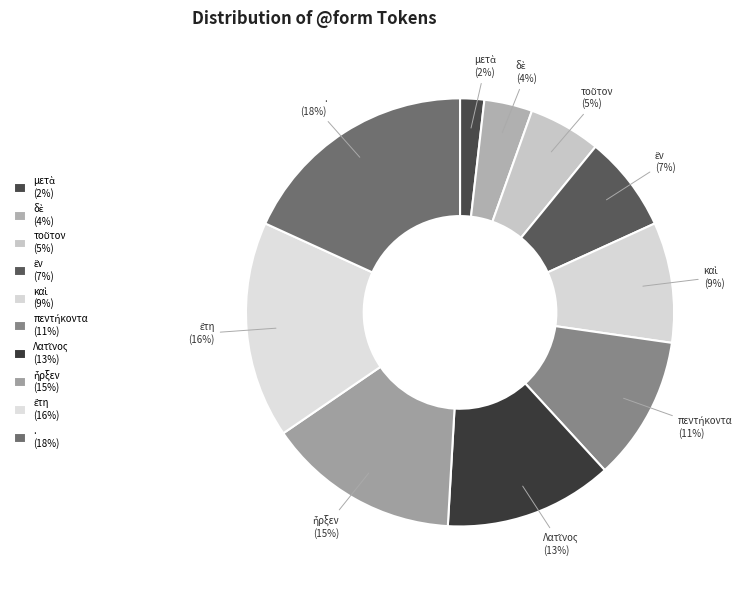

To the nearest percent, what is the difference between the largest and smallest slice percentages?

16%